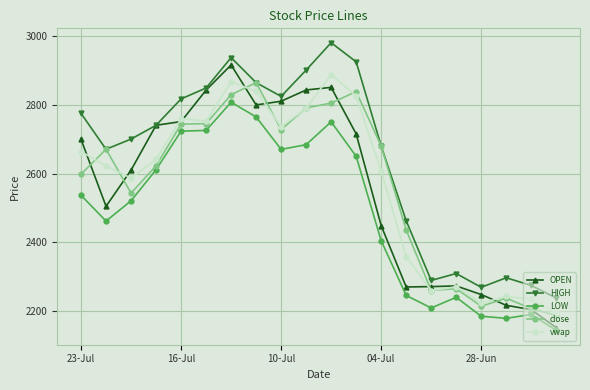

What is the value of the HIGH point at the 9th from the left?

2823.8